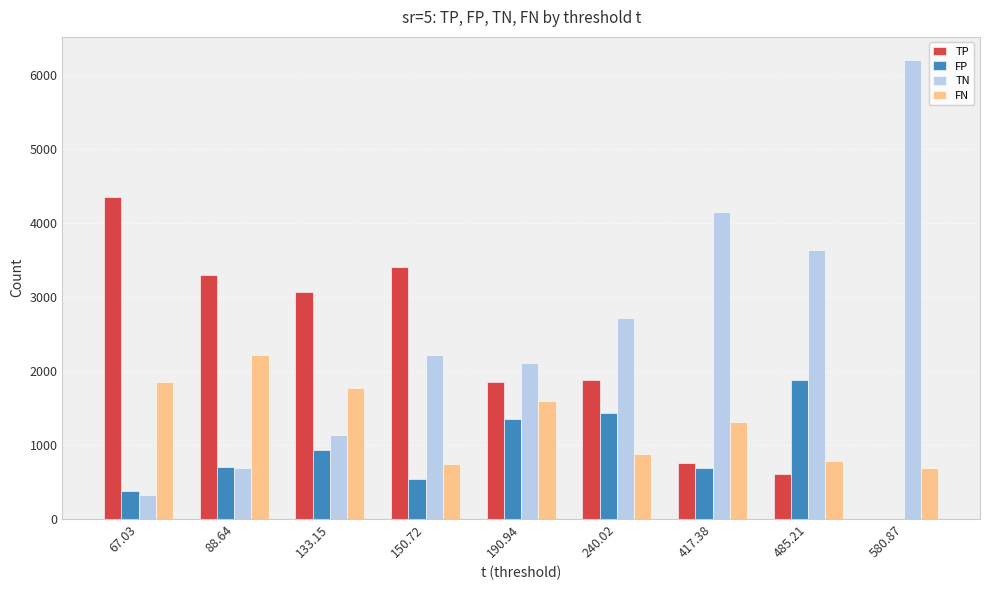

The FN series shows 1768.3 at 133.15. True or false?

True